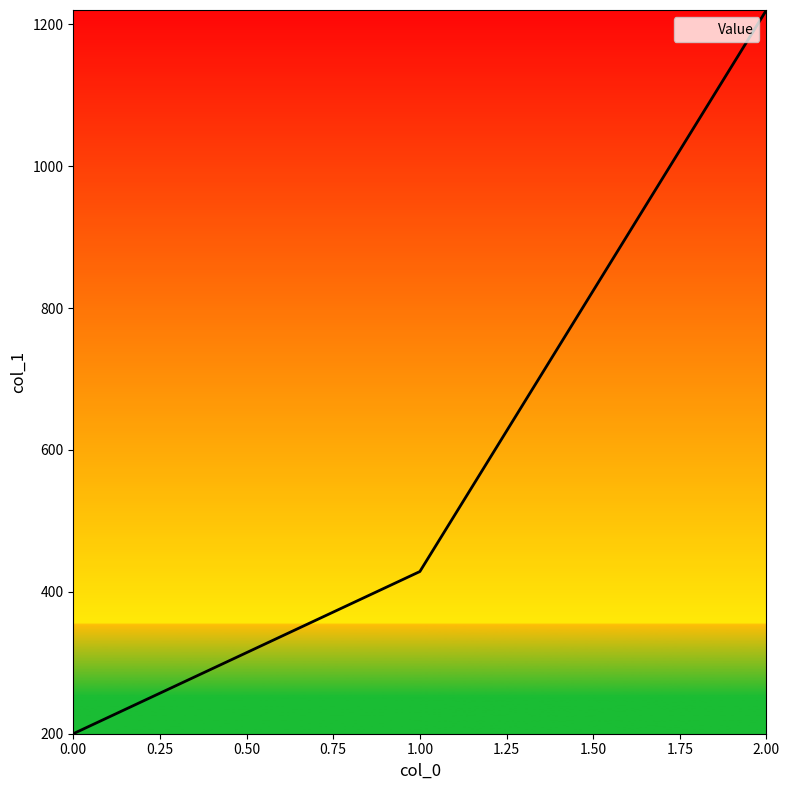

List the labels in order of value, largest first.

2.00, 1.00, 0.00